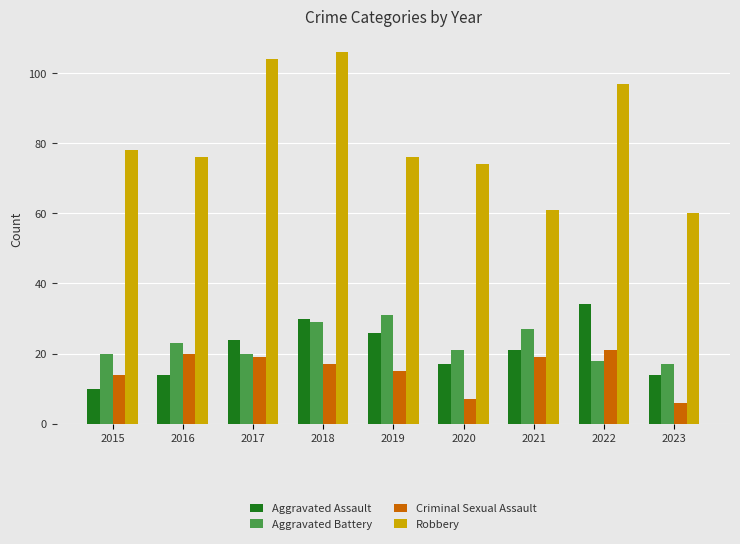

At which category is the sum across all series the highest?

2018